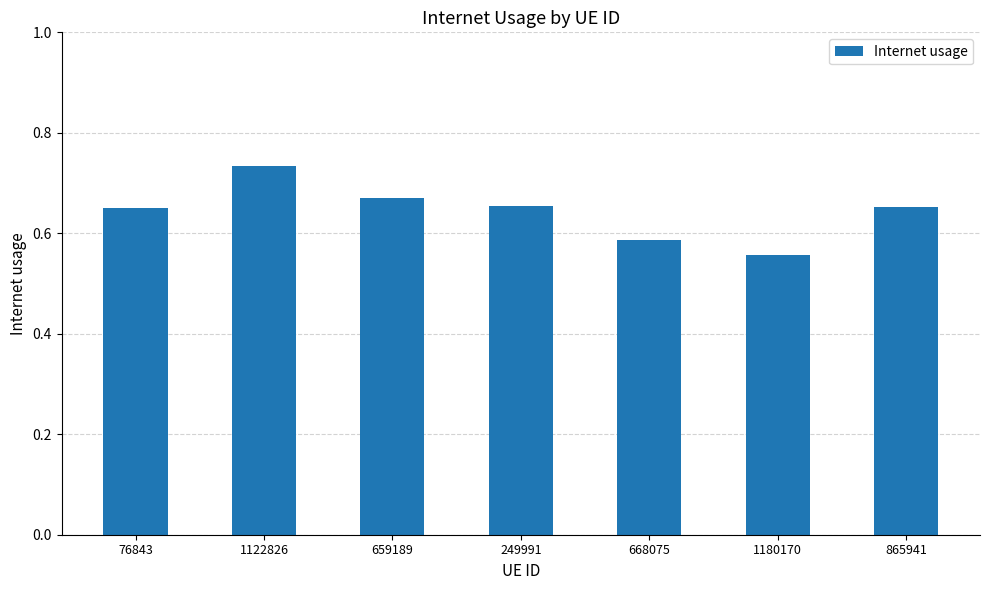

Which has a higher value, 659189 or 1180170?

659189